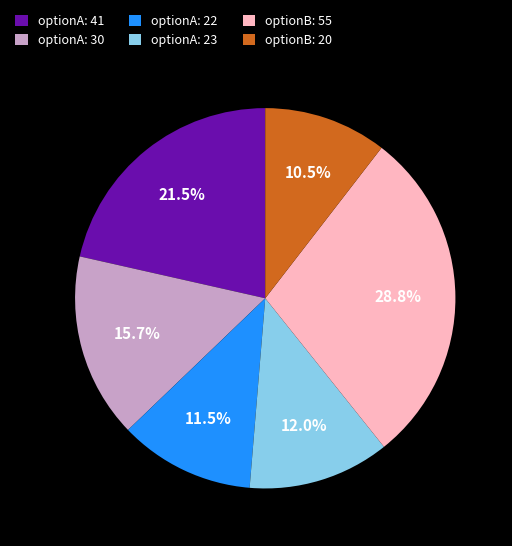

To the nearest percent, what is the difference between the largest and smallest slice percentages?

18%